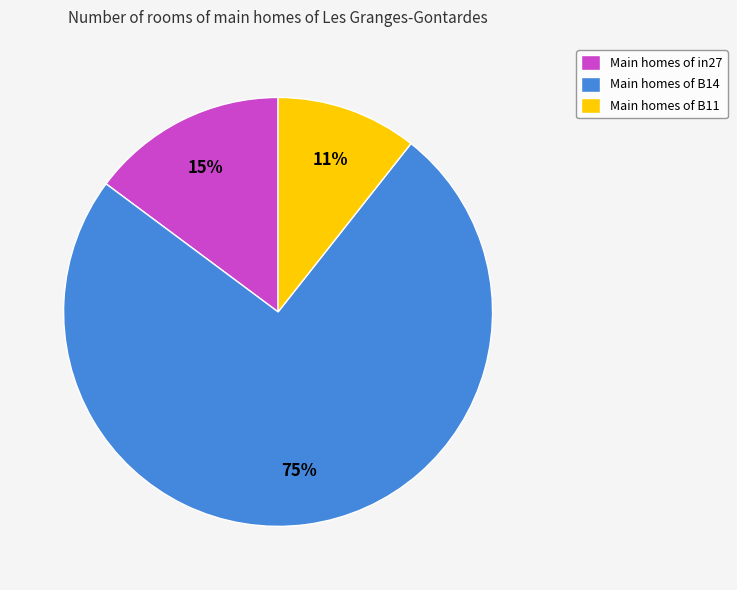

Is there any slice that represents more than half of the pie?

Yes